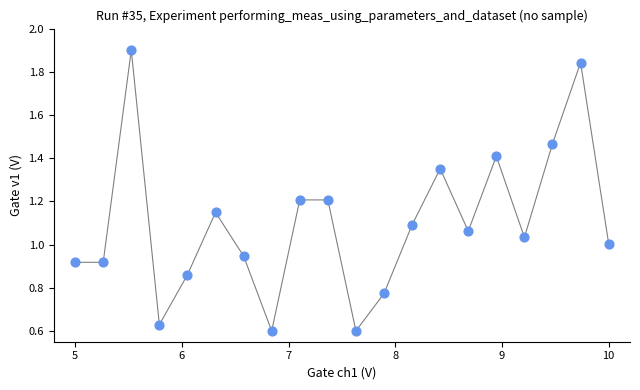

What is the range of Y values (max minus min)?

1.3